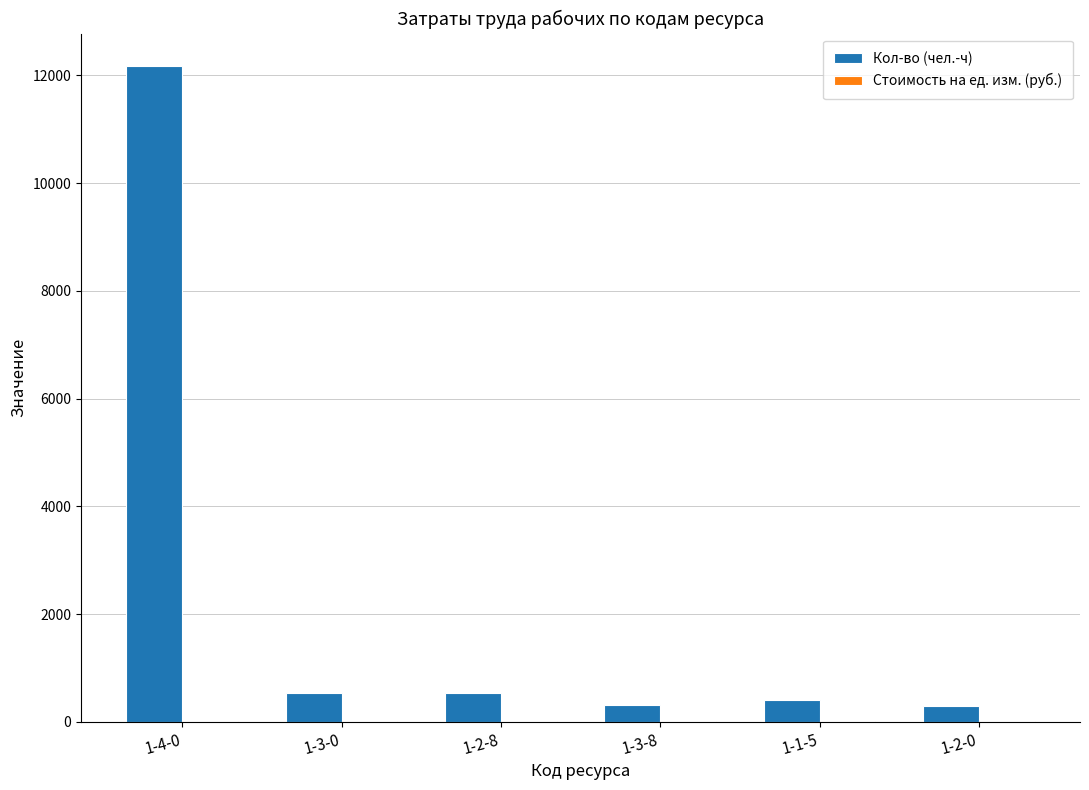

The value of Кол-во (чел.-ч) at 1-1-5 is 399.9. True or false?

True